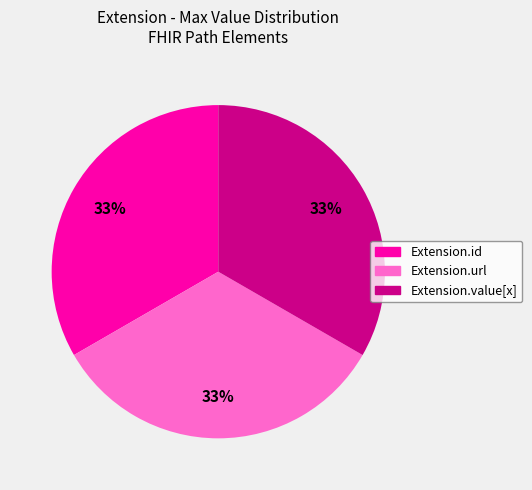

How many slices are in this pie chart?

3